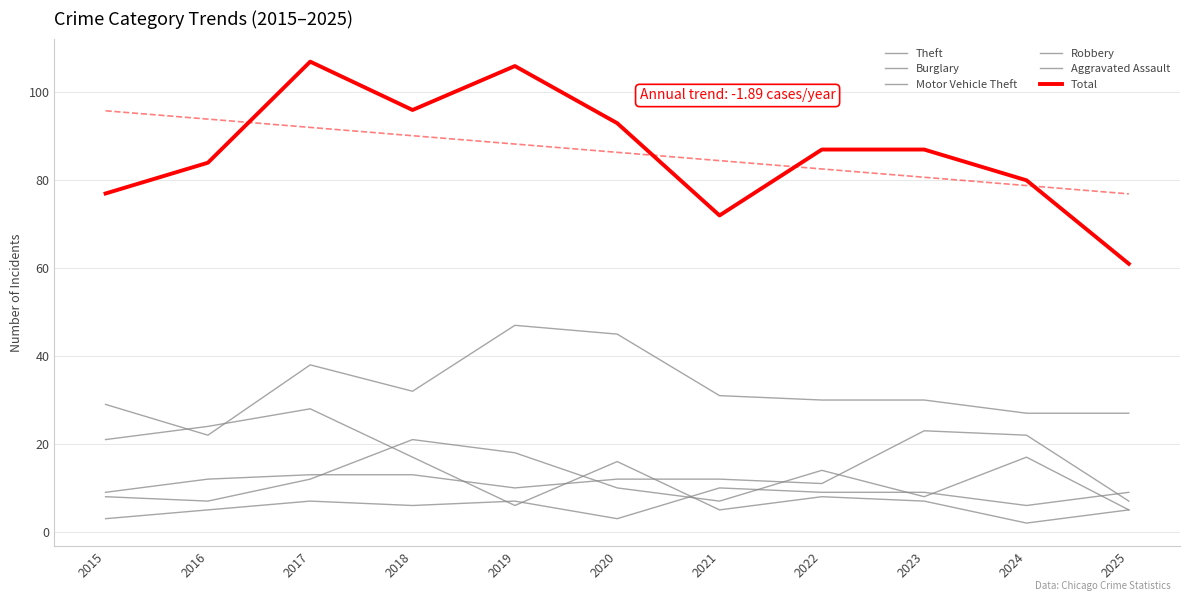

What is the approximate value of Robbery at 2021, to the nearest 5?

5